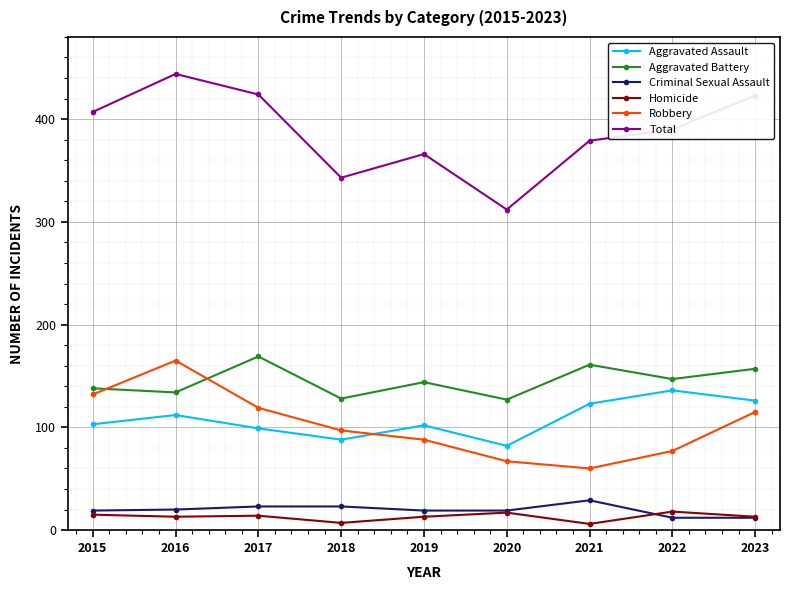

What are all the series names shown in the legend?

Aggravated Assault, Aggravated Battery, Criminal Sexual Assault, Homicide, Robbery, Total